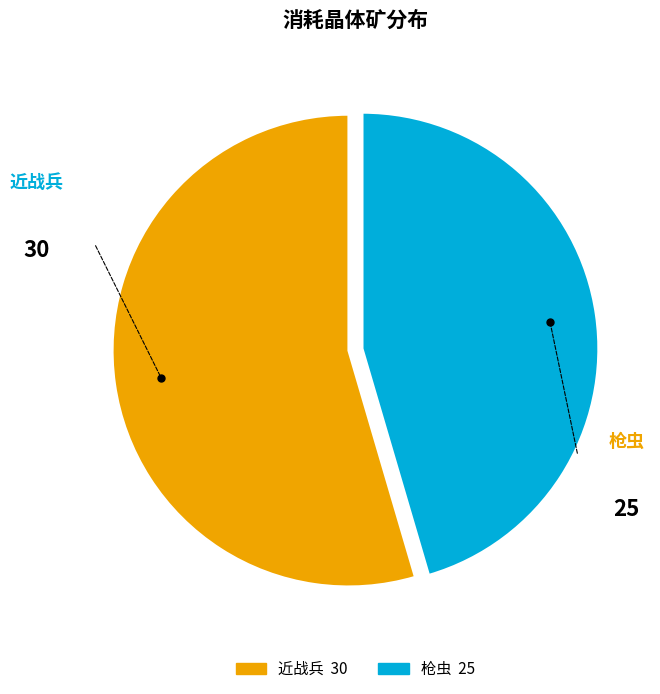

Rank the categories by value from lowest to highest.

枪虫, 近战兵